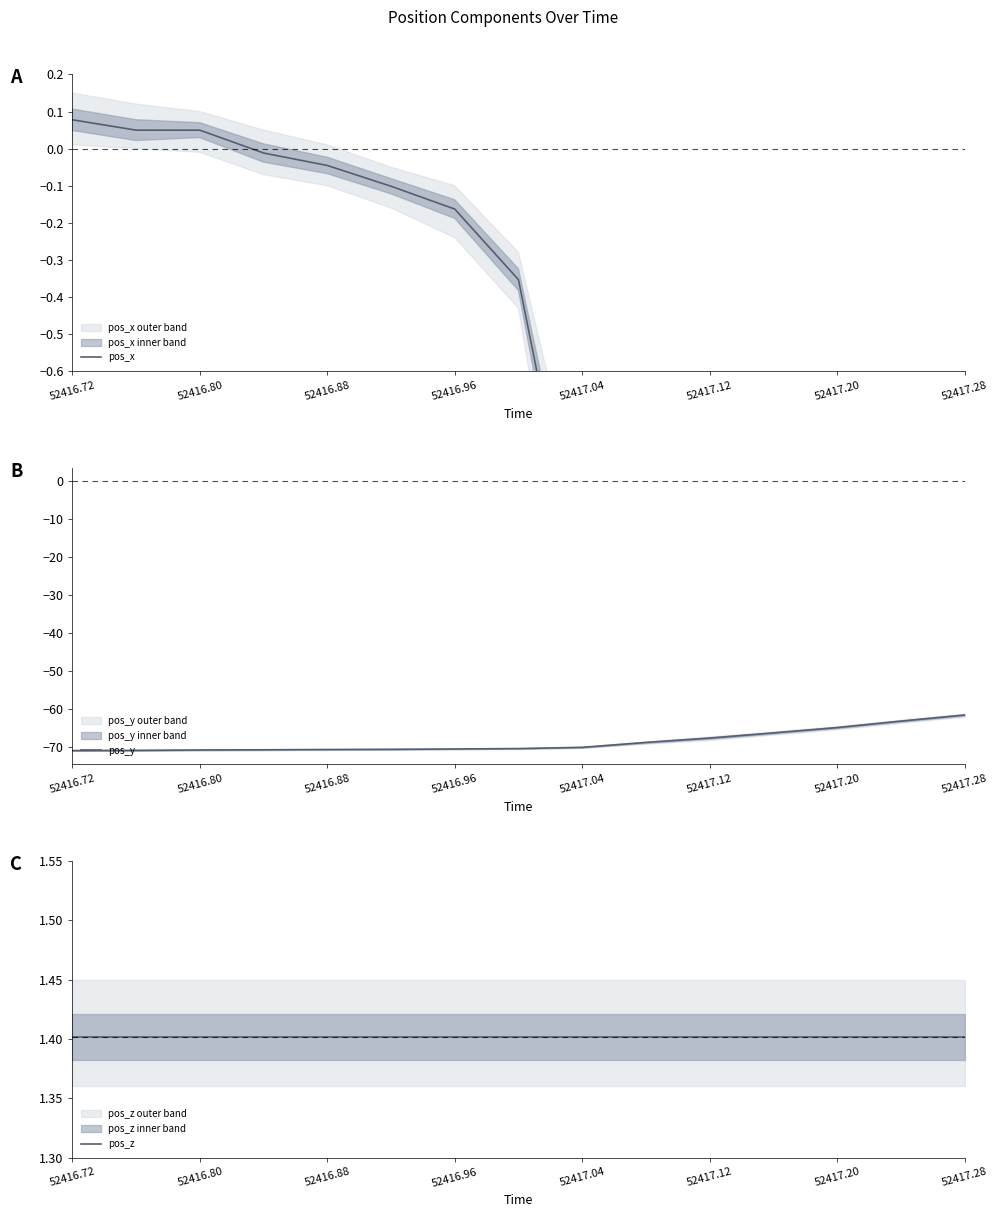

What is the value of the pos_y point at the 11th from the left?

-67.6